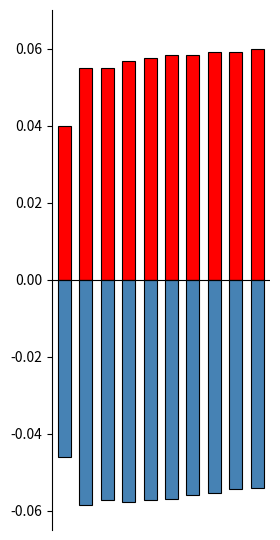

Rank the series by their maximum value, from highest to lowest.

col_0_pos, col_0_neg